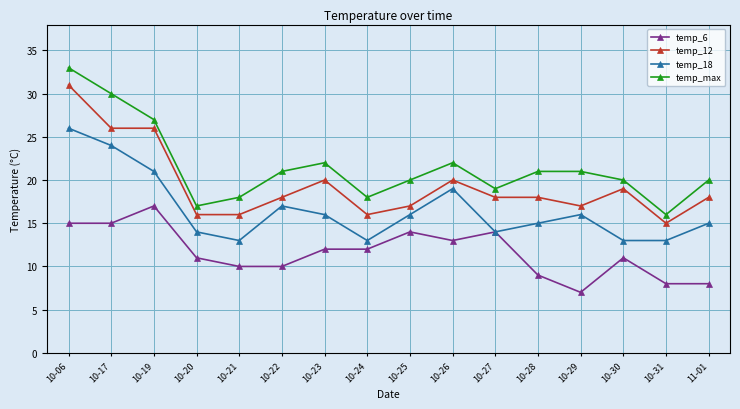

The value of temp_6 at 10-23 is 12. True or false?

True